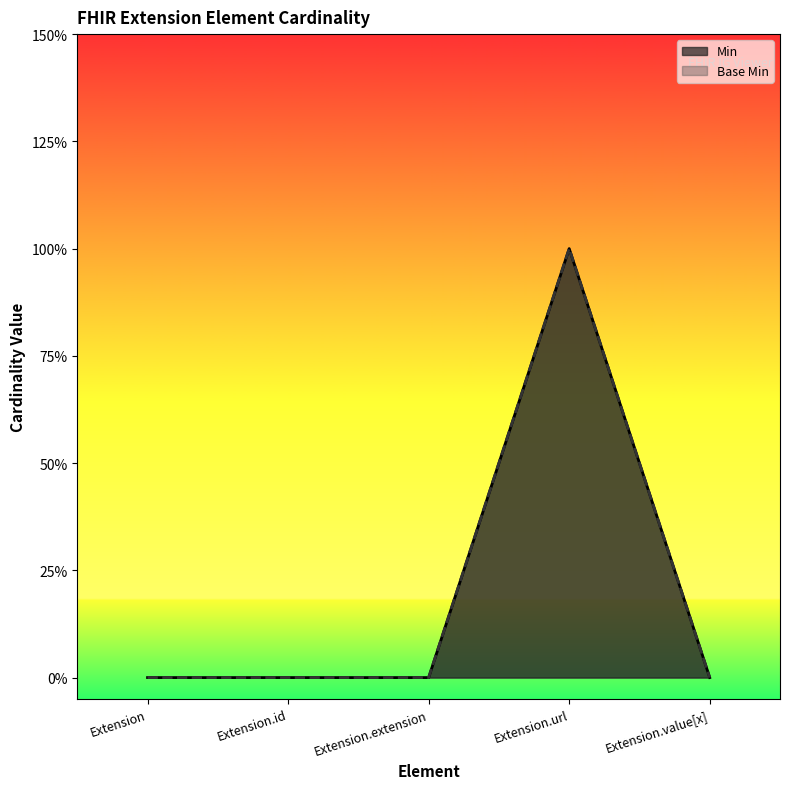

What is the sum of all Min values?

1